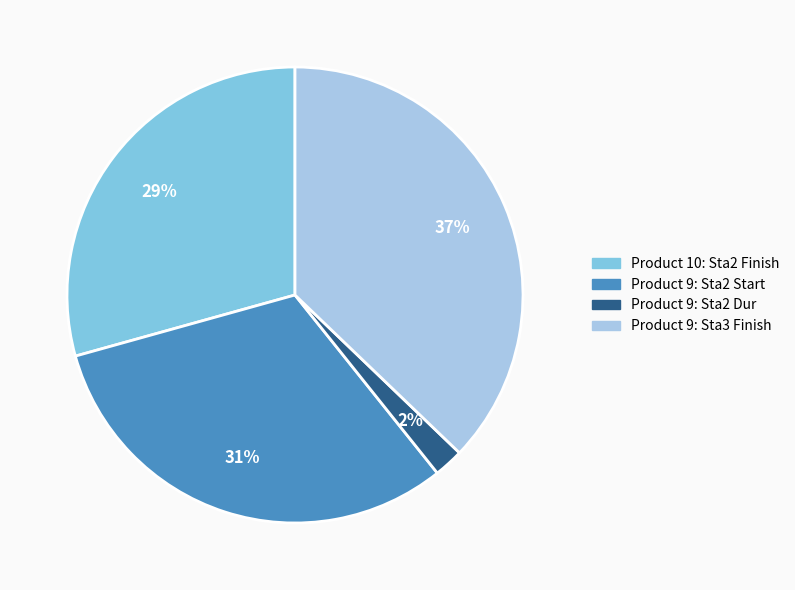

Which category has the smallest portion of the pie?

Product 9: Sta2 Dur